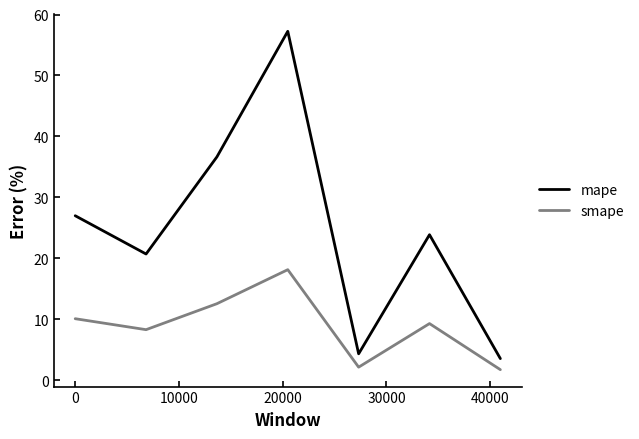

What is the difference between the maximum and minimum values in the mape series?

53.7